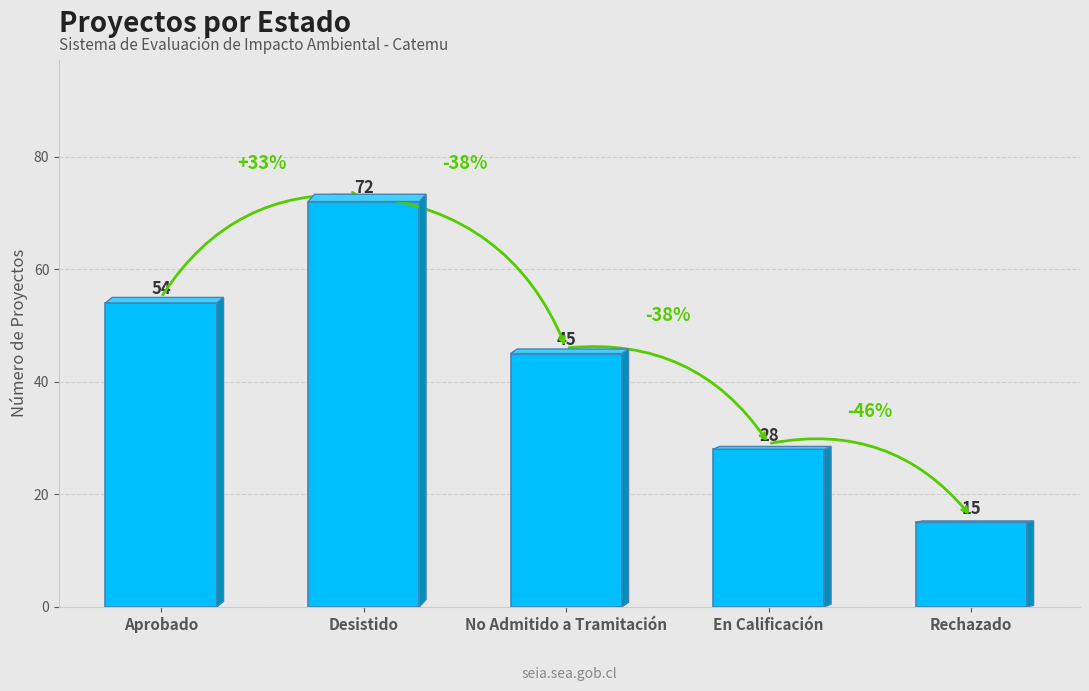

What is the minimum value shown in the chart?

15